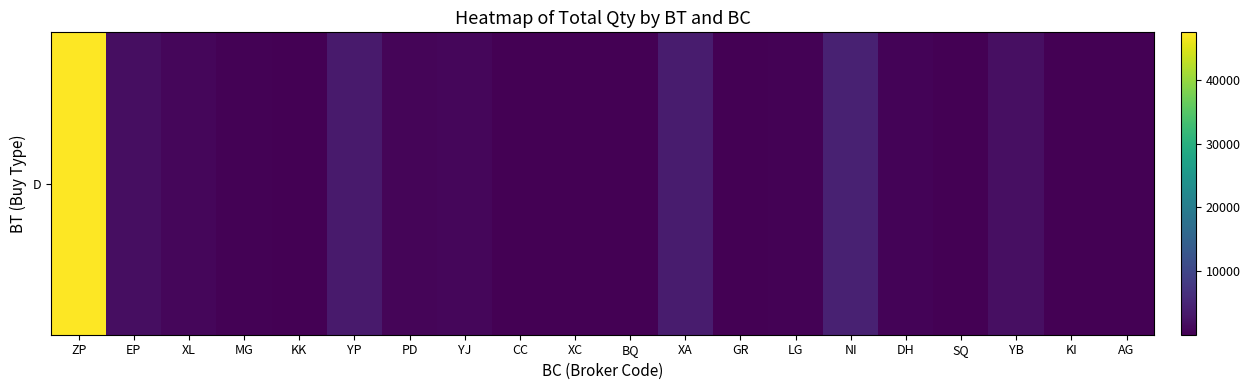

Approximately how many times larger is the value at NI compared to EP?

2.3